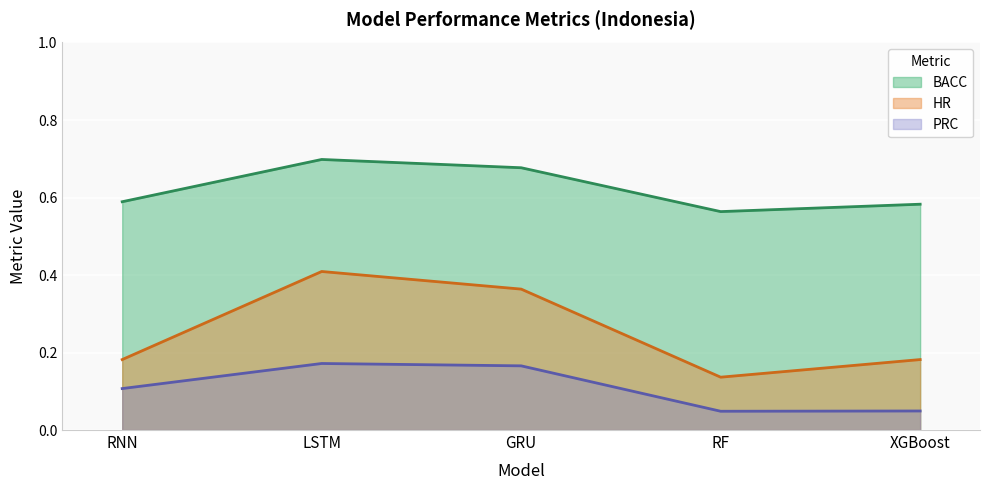

What is the label of the 2nd point from the right?

RF